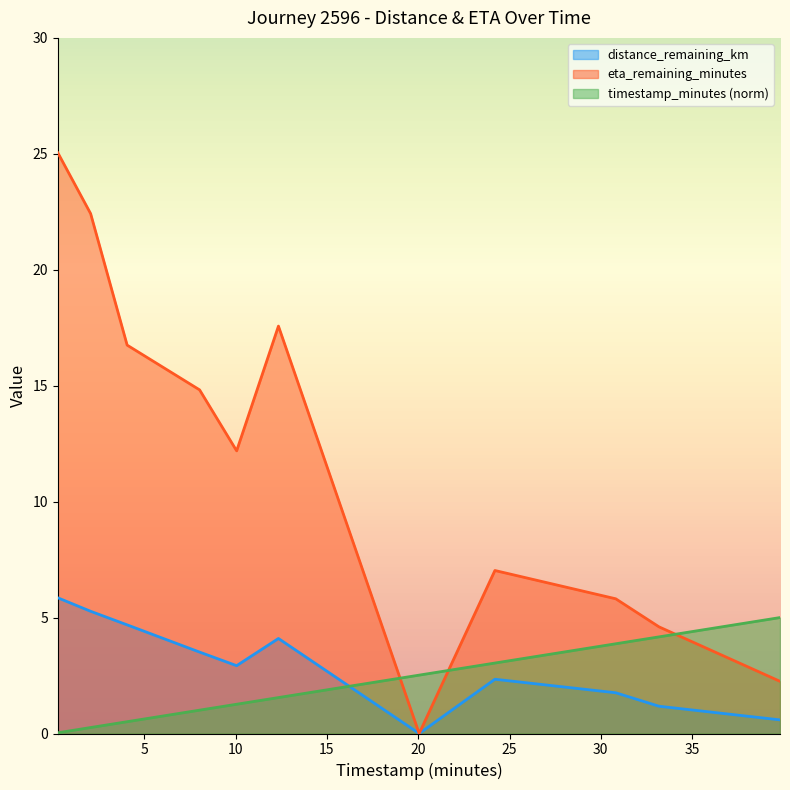

What is the label of the 10th point from the right?

2.05